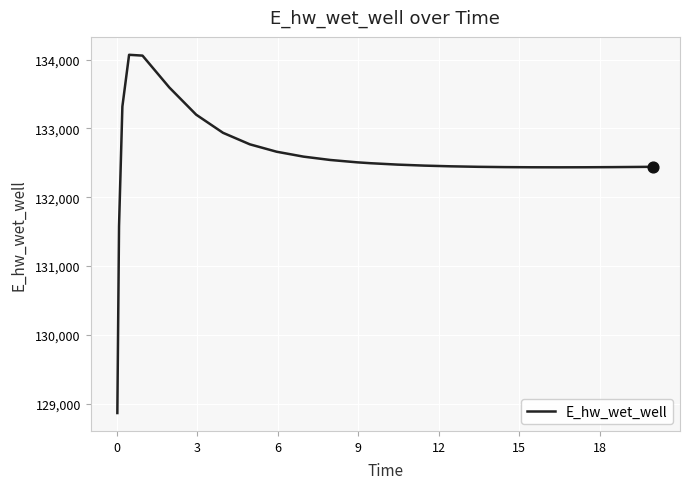

What is the difference between the maximum and minimum values?

5208.1